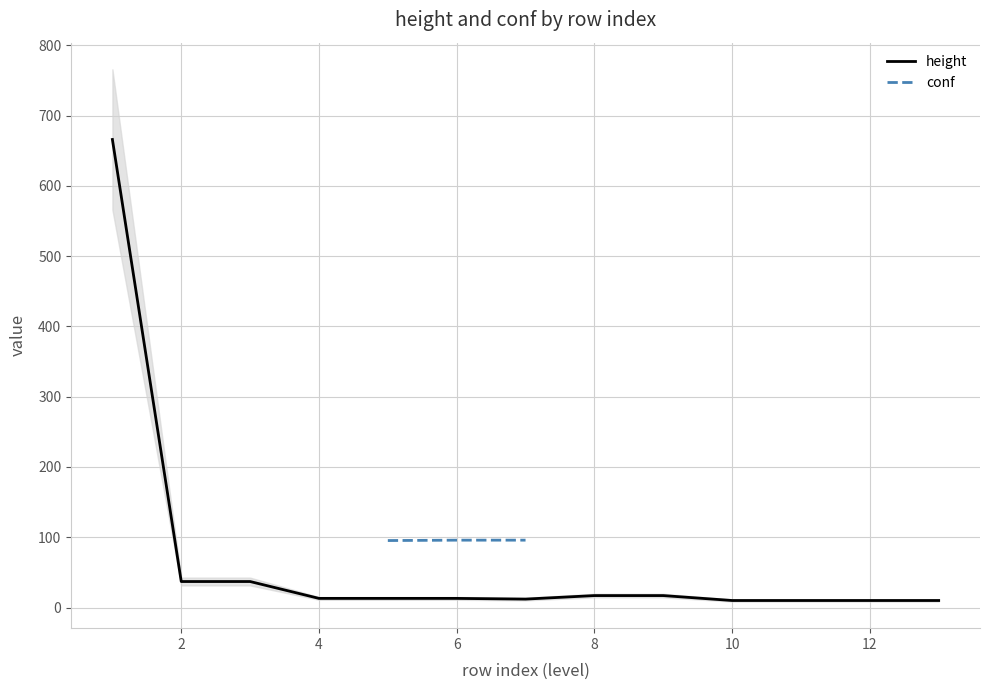

How many data points in height are above 13?

5